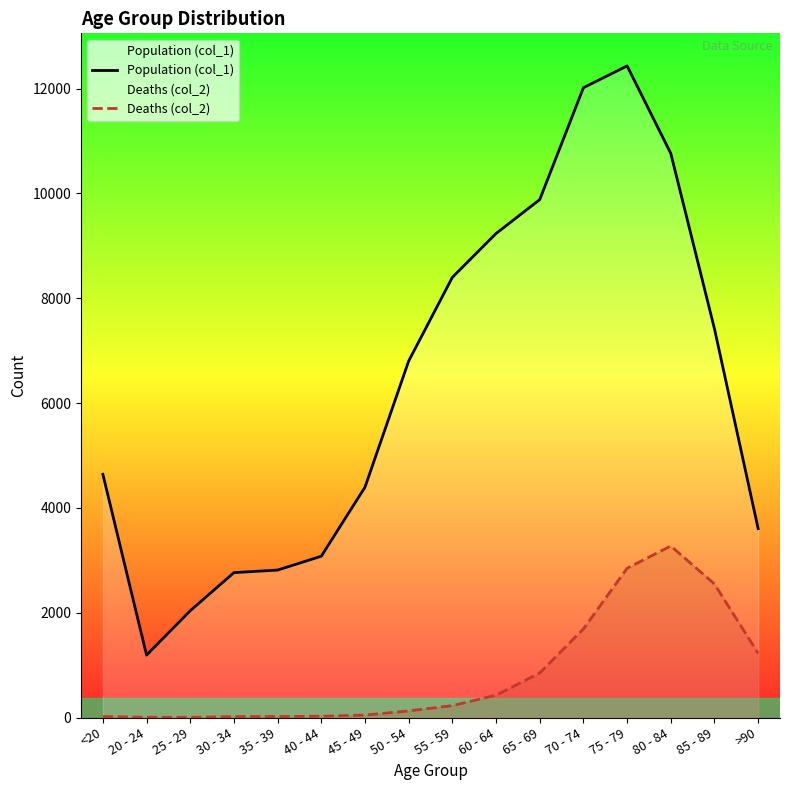

At which label does Deaths (col_2) first exceed 227?

60 - 64